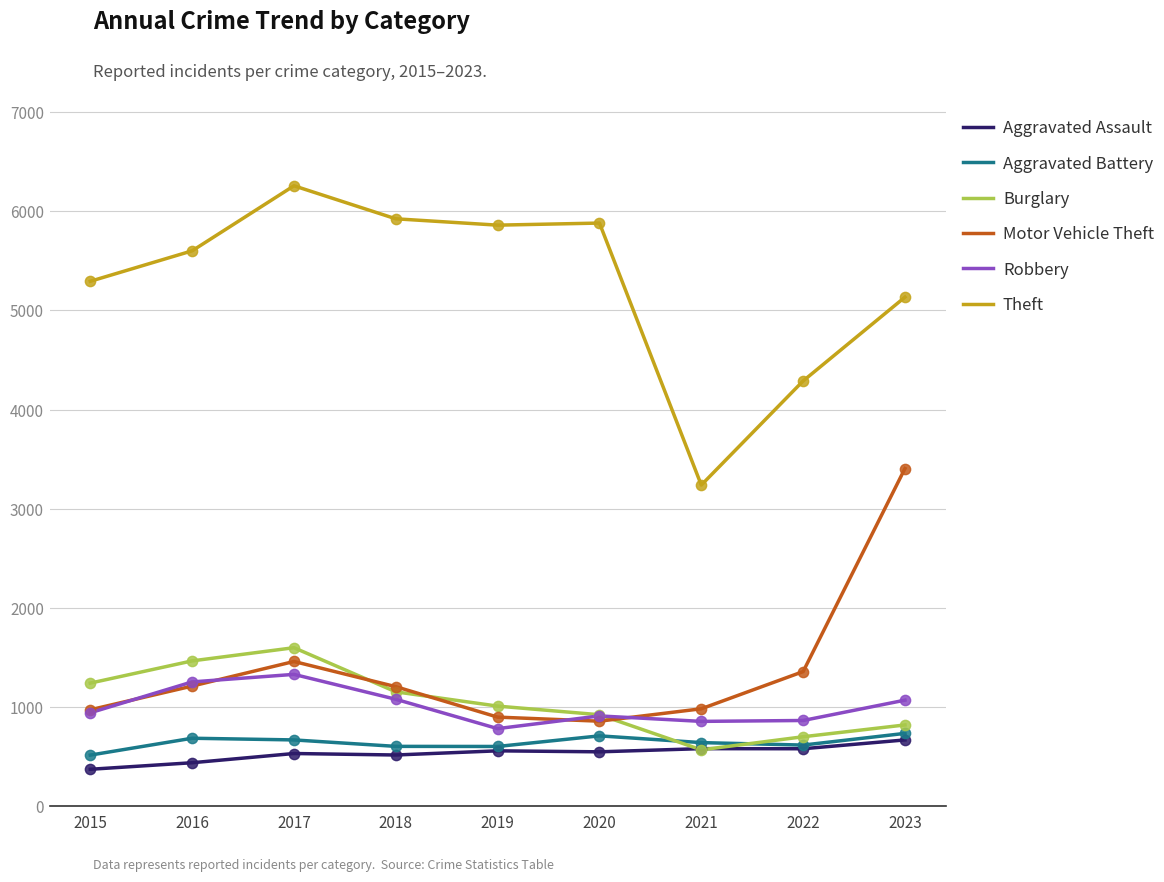

What is the difference between the highest and lowest values at 2020?

5332